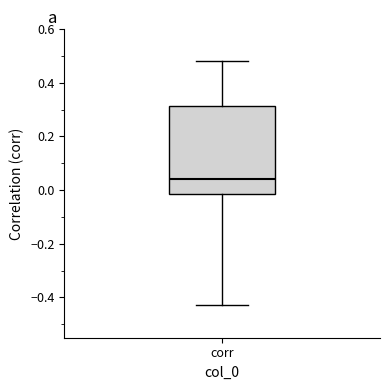

Where is the upper edge of the box for corr on the y-axis? The values are not printed on the chart, so give them approximately, as read against the axis.

0.32